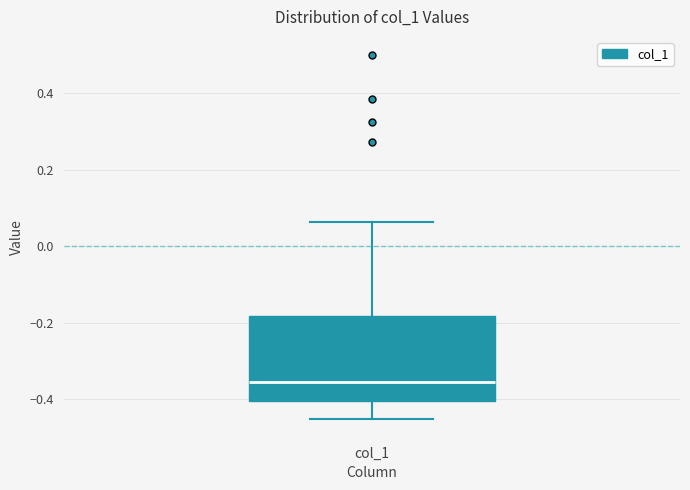

Read this box plot against the y-axis: the position of the median line, the range covered by the box, and the ends of both whiskers. The values are not printed on the chart, so give them approximately, as read against the axis.

median -0.36, box -0.40 to -0.18, whiskers -0.44 to 0.06